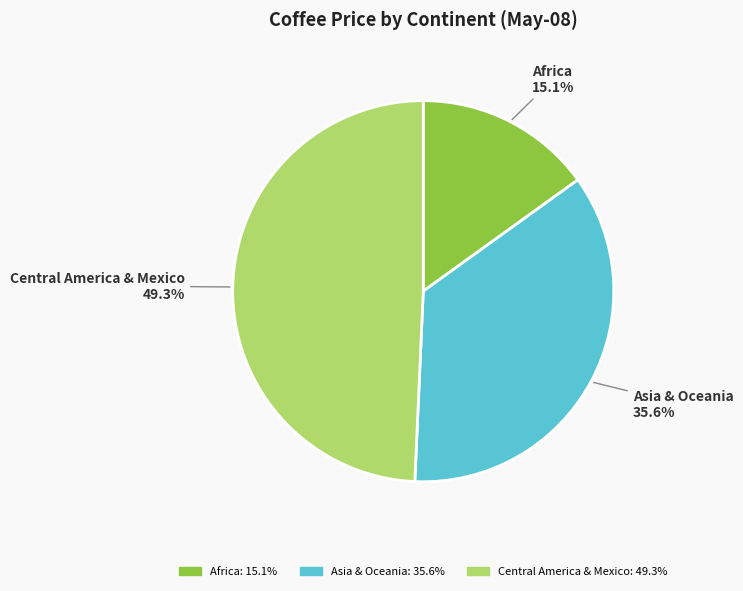

Rank the categories by value from highest to lowest.

Central America & Mexico, Asia & Oceania, Africa